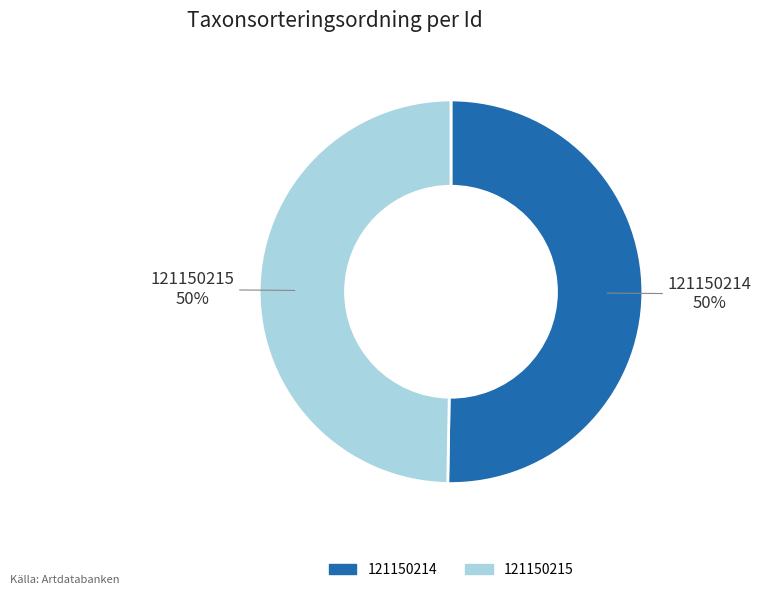

True or false: 121150215 accounts for 57% of the total.

False